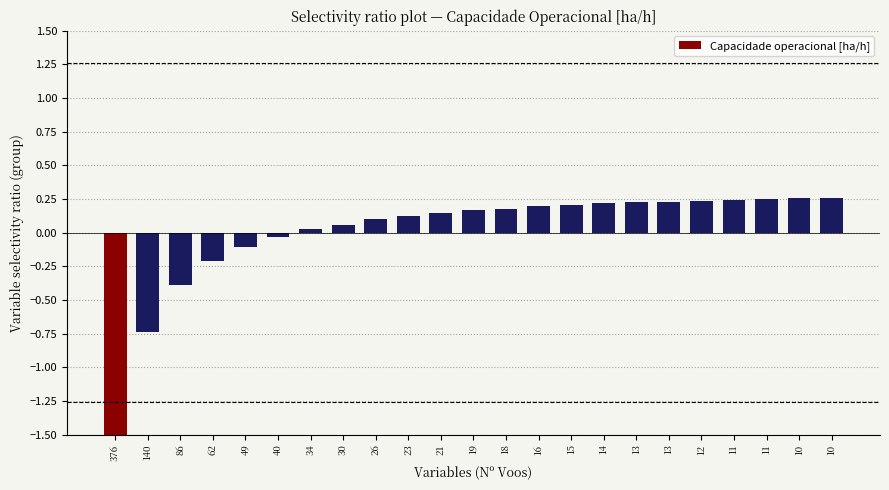

How many categories are shown in the chart?

23